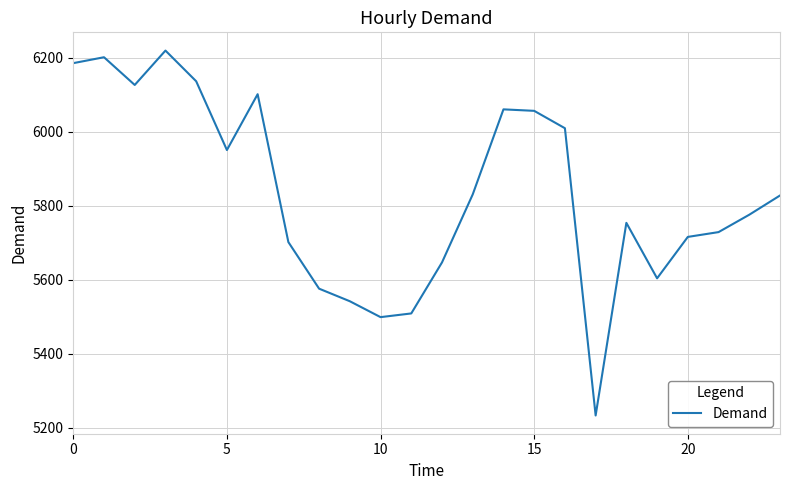

What is the maximum value shown in the chart?

6220